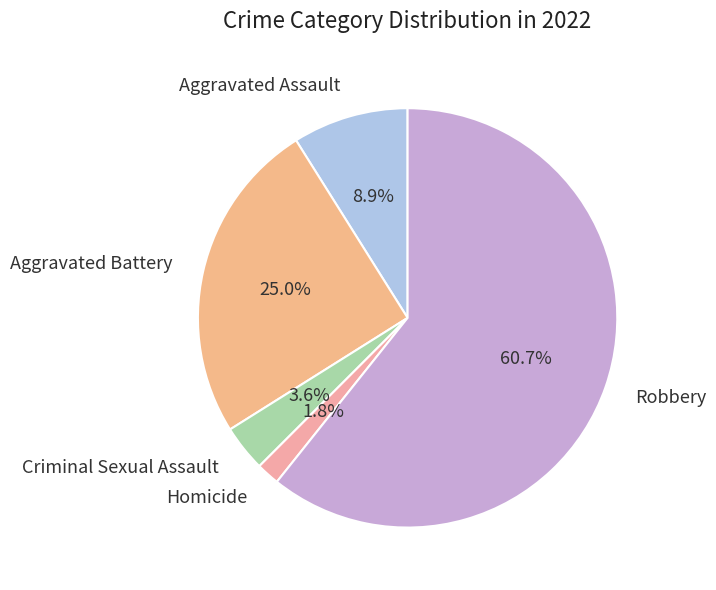

To the nearest percent, what is the average slice percentage?

20%